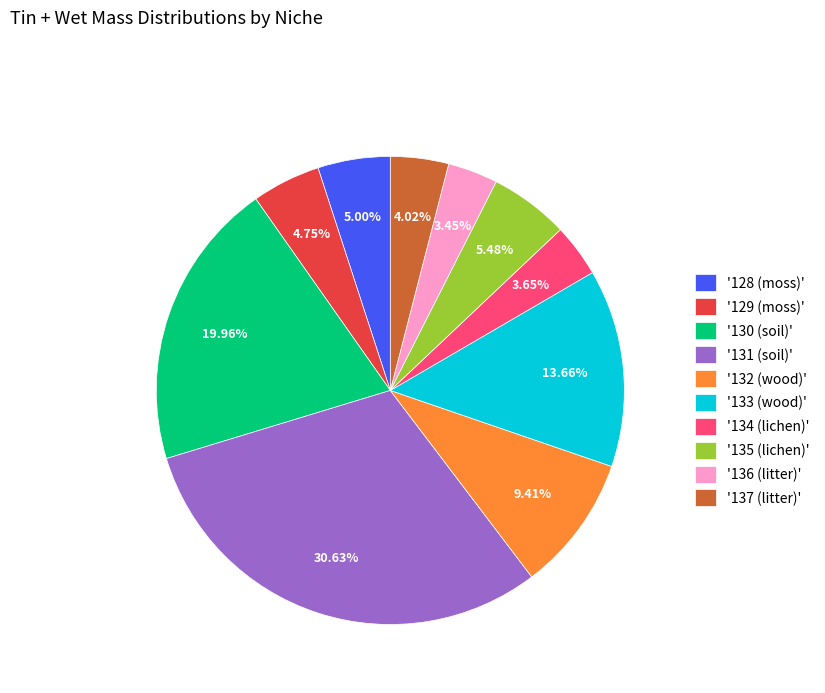

Combined, do '137 (litter)' and '134 (lichen)' account for over 50%?

No